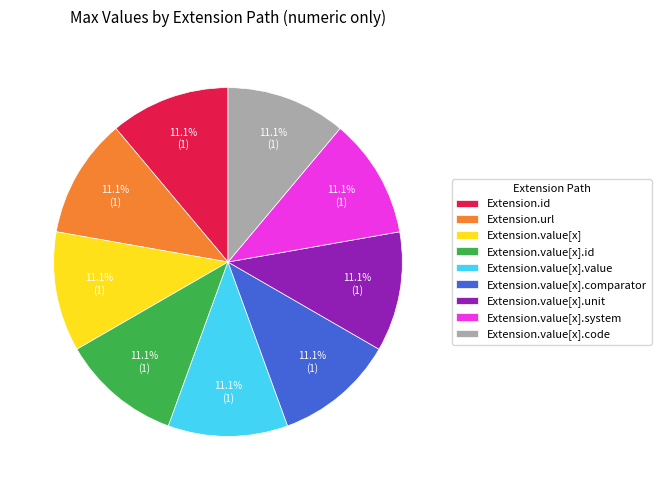

Is there any slice that represents more than half of the pie?

No